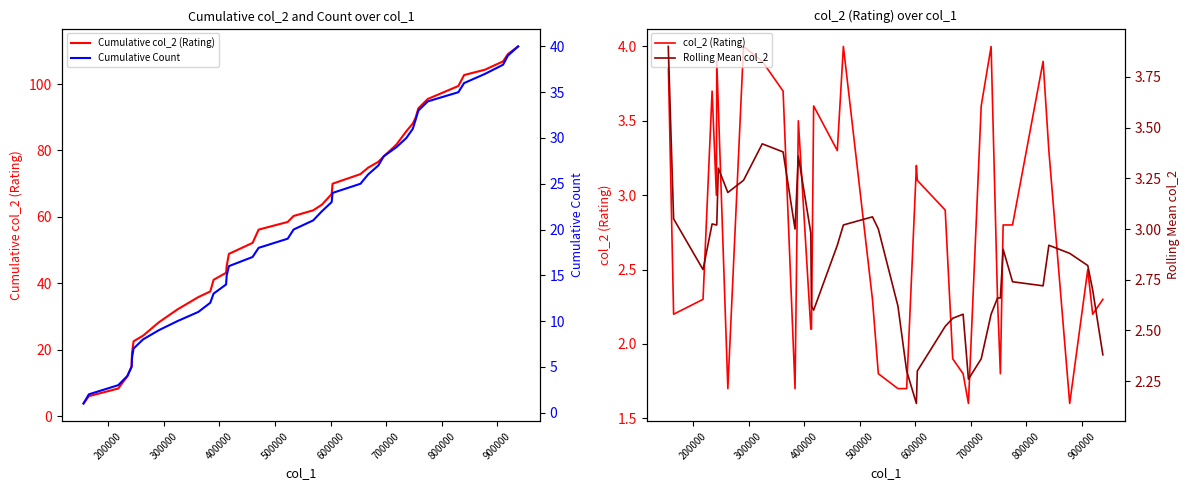

What is the lowest value of the Cumulative col_2 (Rating) series?

3.9